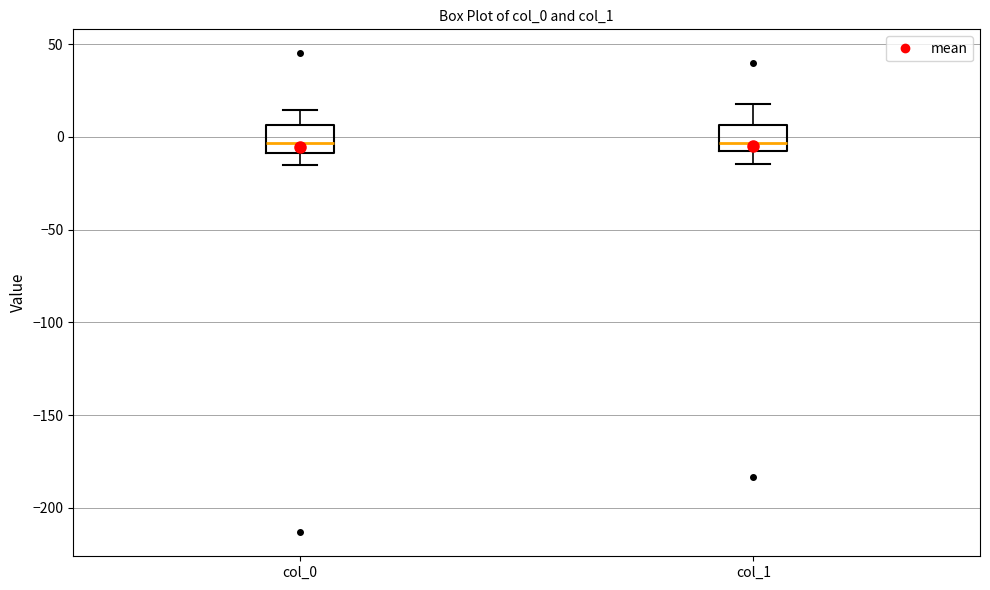

Where does the upper whisker of the box for col_0 end on the y-axis? The values are not printed on the chart, so give them approximately, as read against the axis.

15